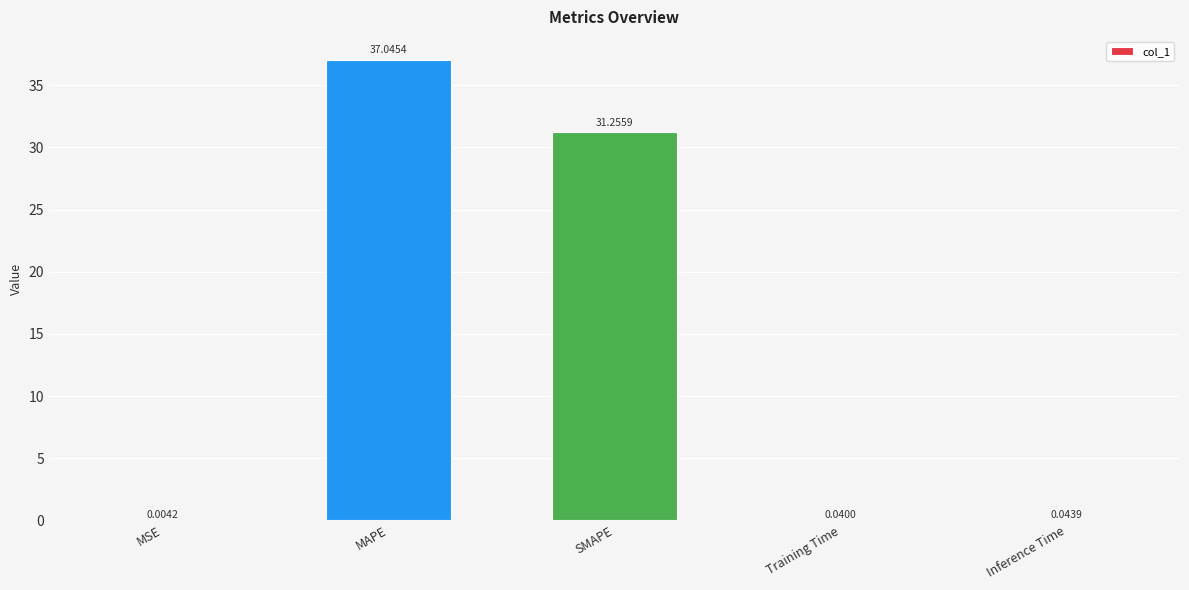

How many series are shown in this chart?

1